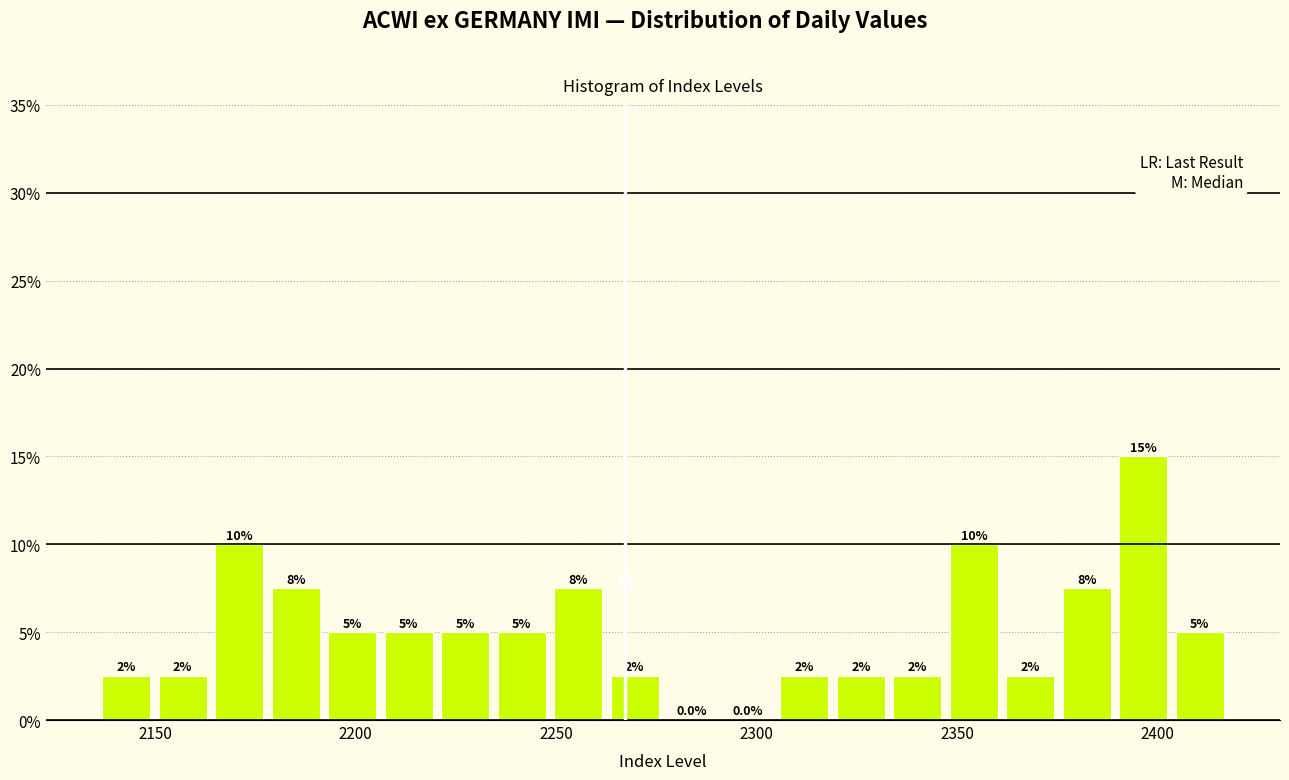

Around what value on the x-axis is the tallest bar? Give the approximate position of its centre, as read against the axis.

2395